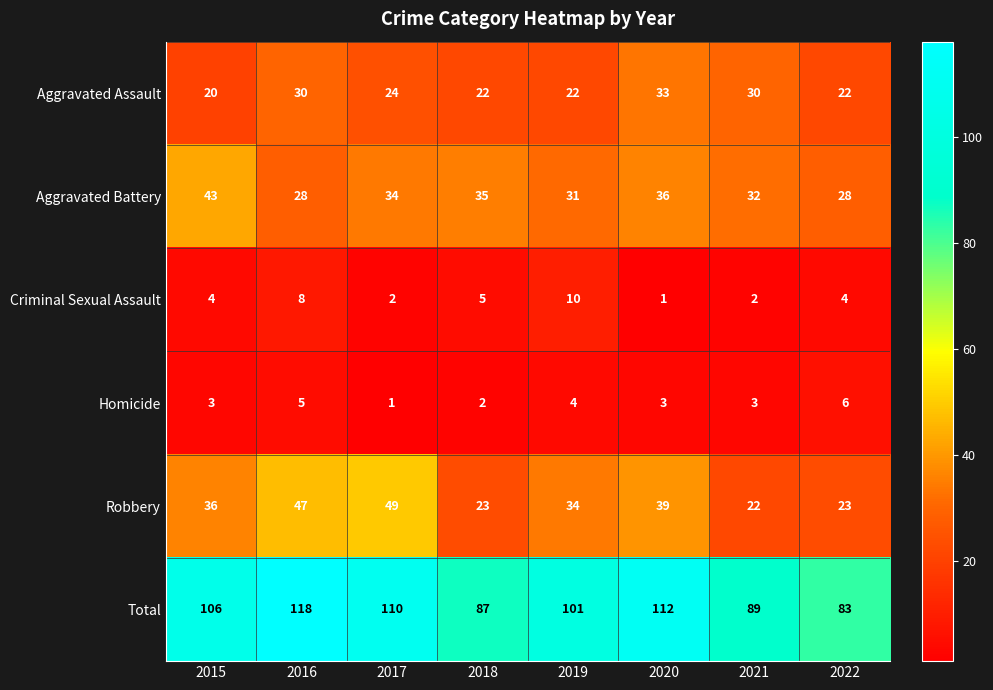

The Robbery series shows 49 at 2017. True or false?

True